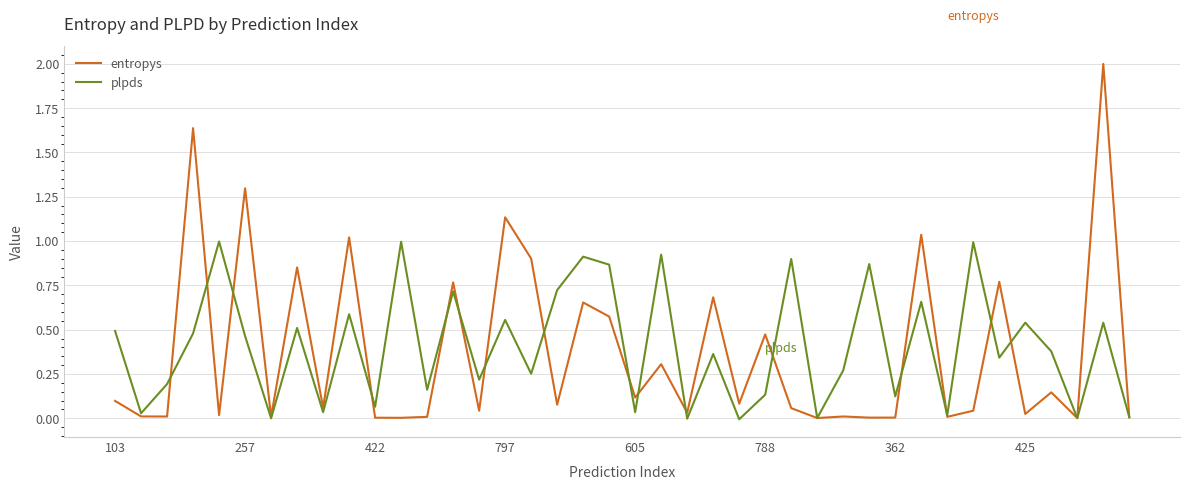

What is the highest value of the entropys series?

2.0